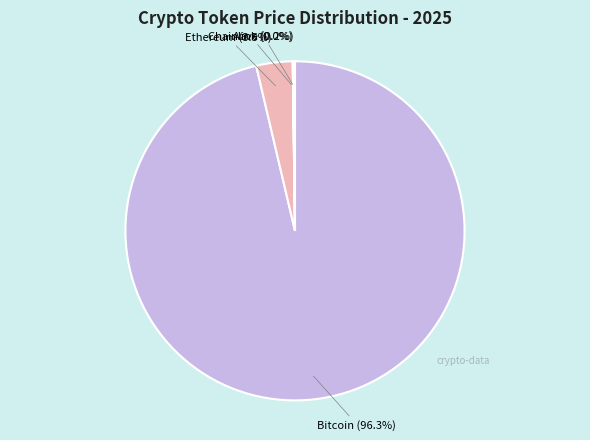

What is the majority slice?

Bitcoin